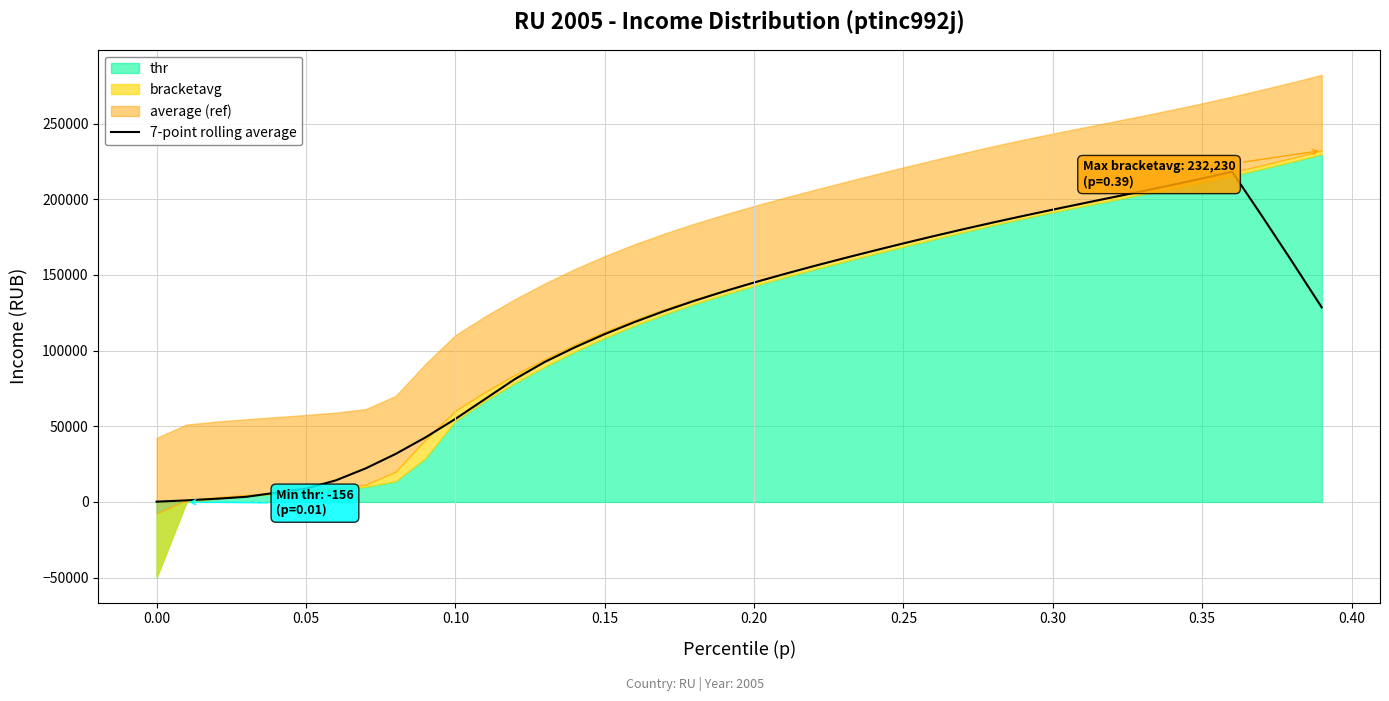

What is the average value?

118818.8